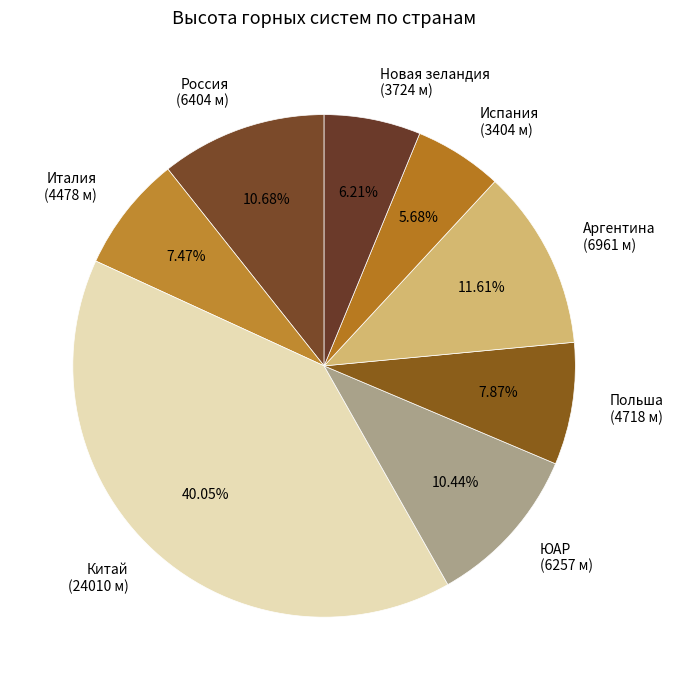

Approximately how many times larger is the value at Аргентина compared to Италия?

1.6